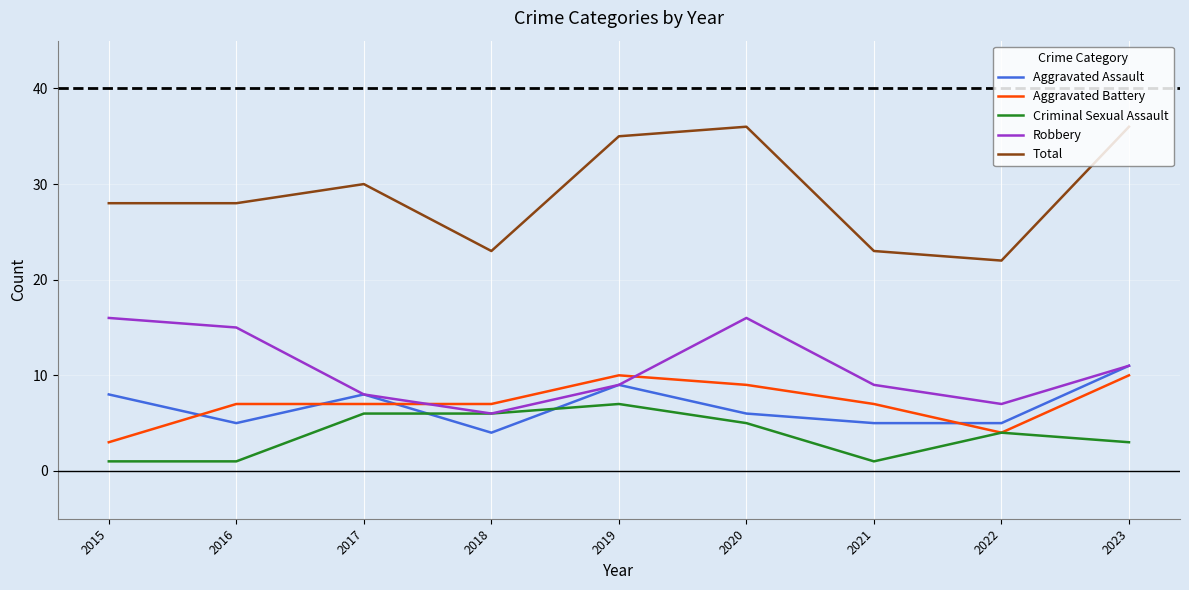

True or false: Aggravated Assault and Total intersect in this chart.

False